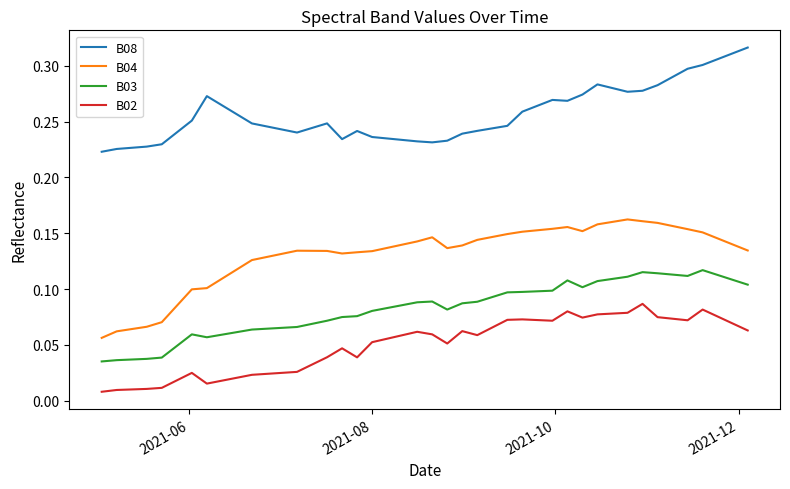

List the series in order of their peak value, lowest first.

B02, B03, B04, B08